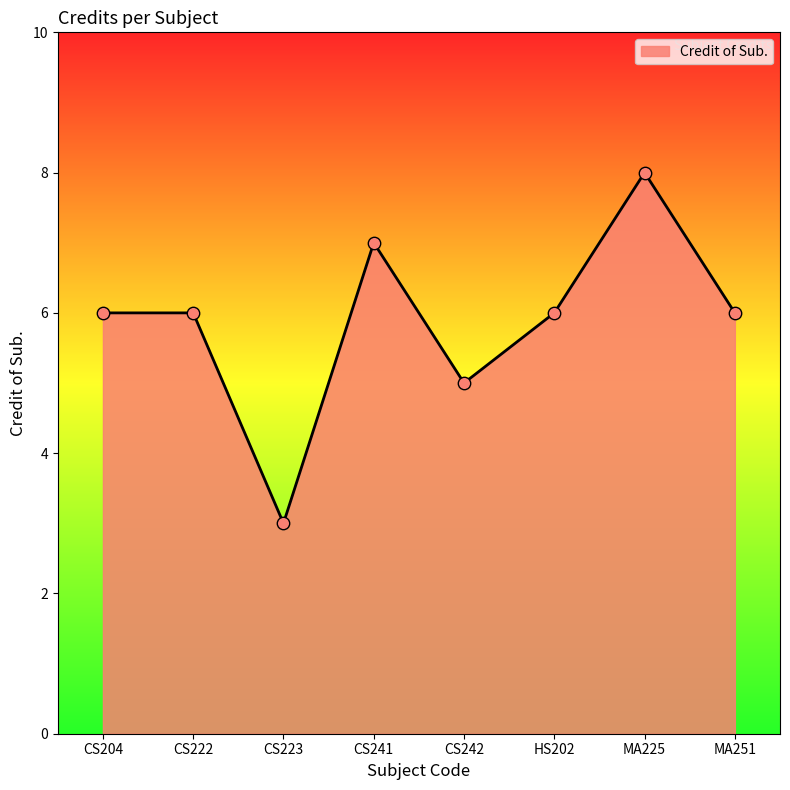

What is the ratio of the value at MA225 to the value at HS202?

1.3